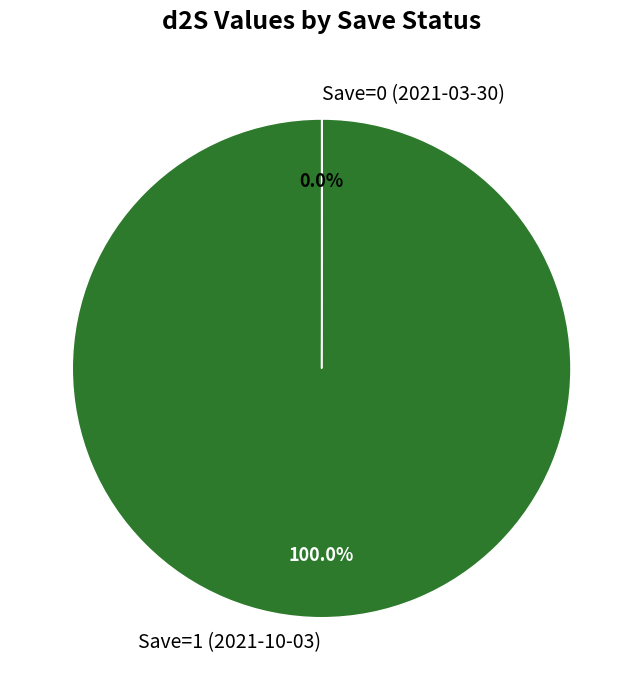

Which slice is the largest?

Save=1 (2021-10-03)